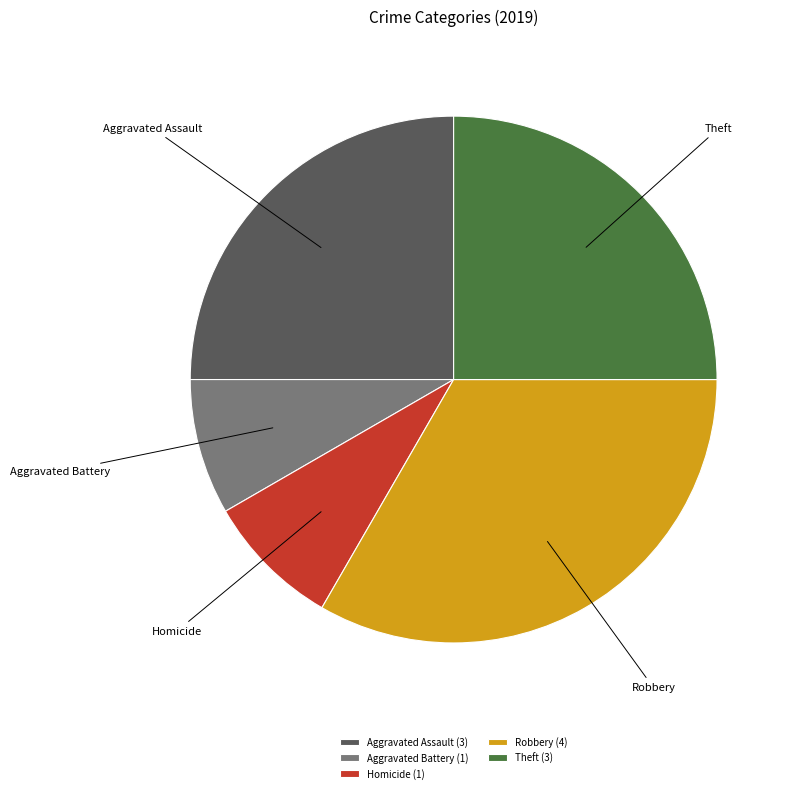

Does any single category account for the majority?

No